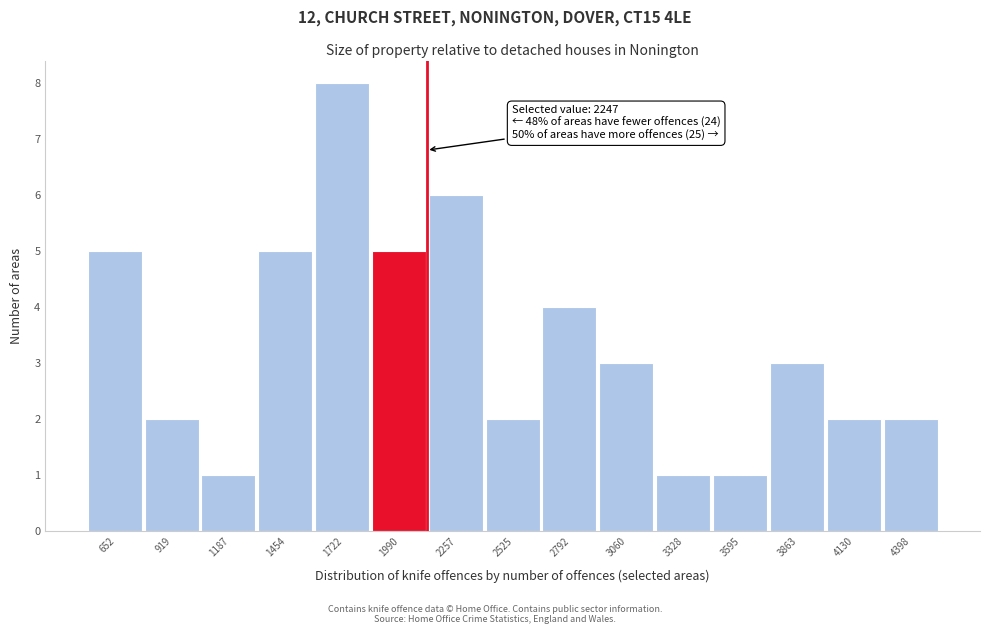

Reading left to right, extract all data points from this chart.

5	2	1	5	8	5	6	2	4	3	1	1	3	2	2